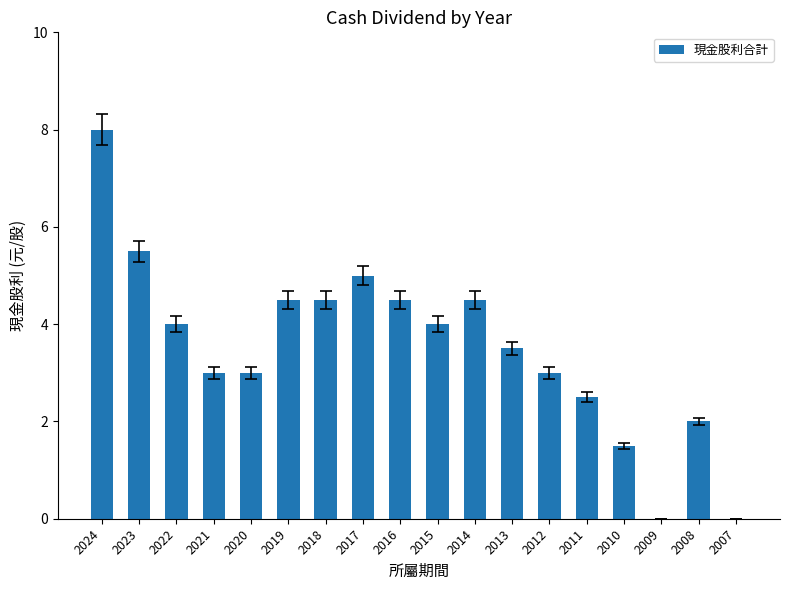

What is the maximum value shown in the chart?

8.0